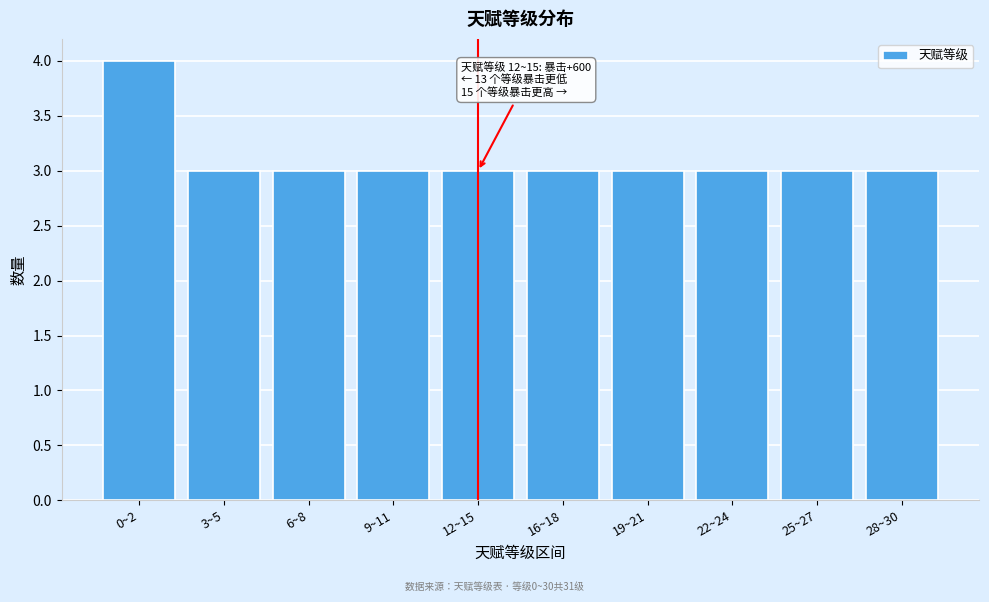

Reading left to right, extract all data points from this chart.

4	3	3	3	3	3	3	3	3	3